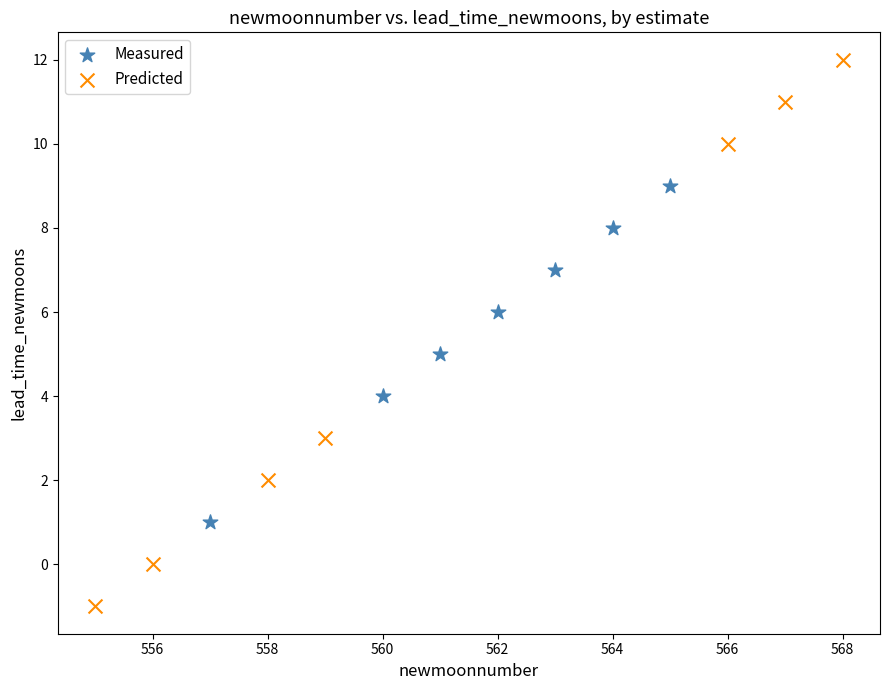

What are all the series names shown in the legend?

Measured, Predicted